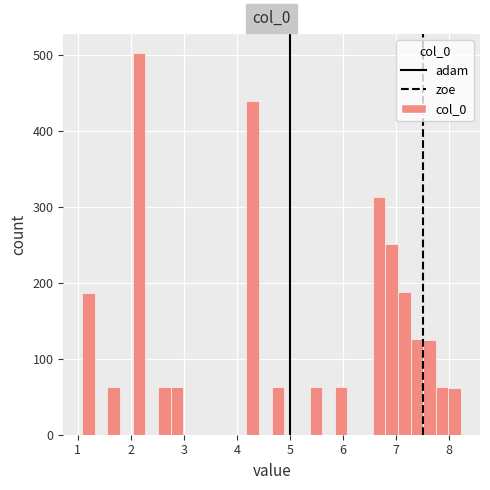

Around what value on the x-axis is the tallest bar? Give the approximate position of its centre, as read against the axis.

2.2